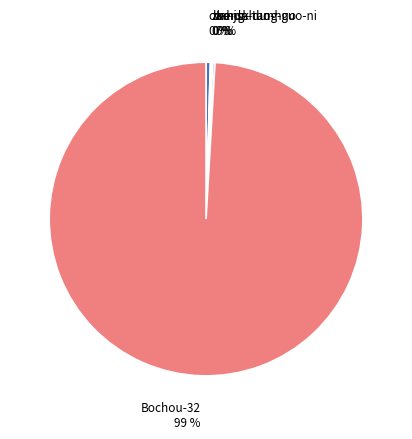

True or false: Bochou-32 99 % accounts for 89% of the total.

False